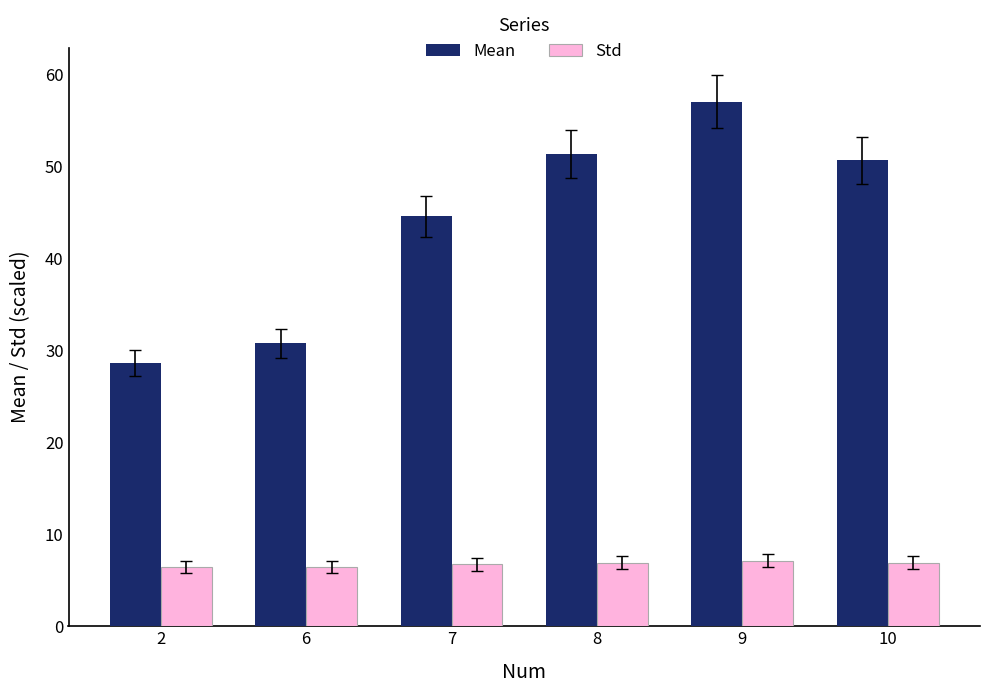

The Std series shows 12.3 at 10. True or false?

False